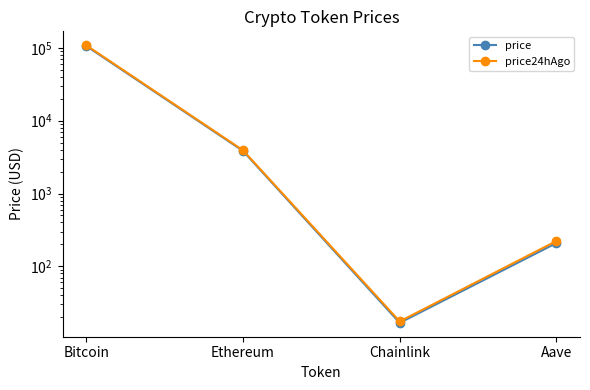

True or false: price has a value of 208.8 at Aave.

True